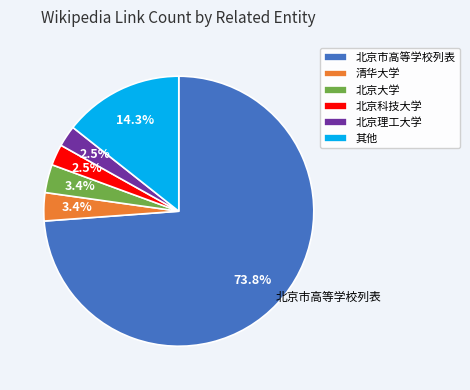

Does any single category account for the majority?

Yes